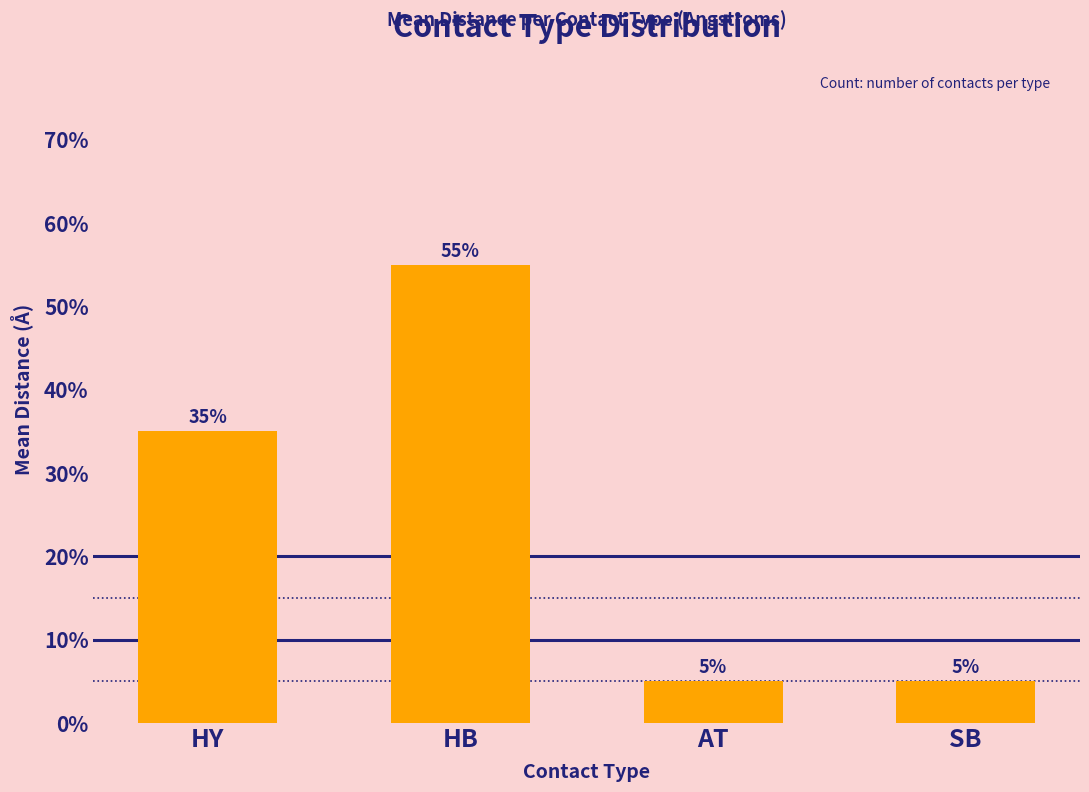

True or false: the data shows 0.1 at SB.

True